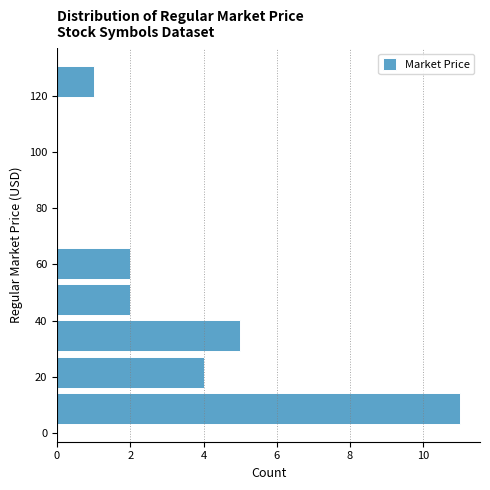

Reading bottom to top, list every bar in this chart as the range it spans on the y-axis followed by its length. Neither the bar edges nor the lengths are printed on the chart, so give them approximately, as read against the axes.

2 to 16: 11
16 to 28: 4
28 to 42: 5
42 to 54: 2
54 to 66: 2
66 to 80: 0
80 to 92: 0
92 to 106: 0
106 to 118: 0
118 to 132: 1